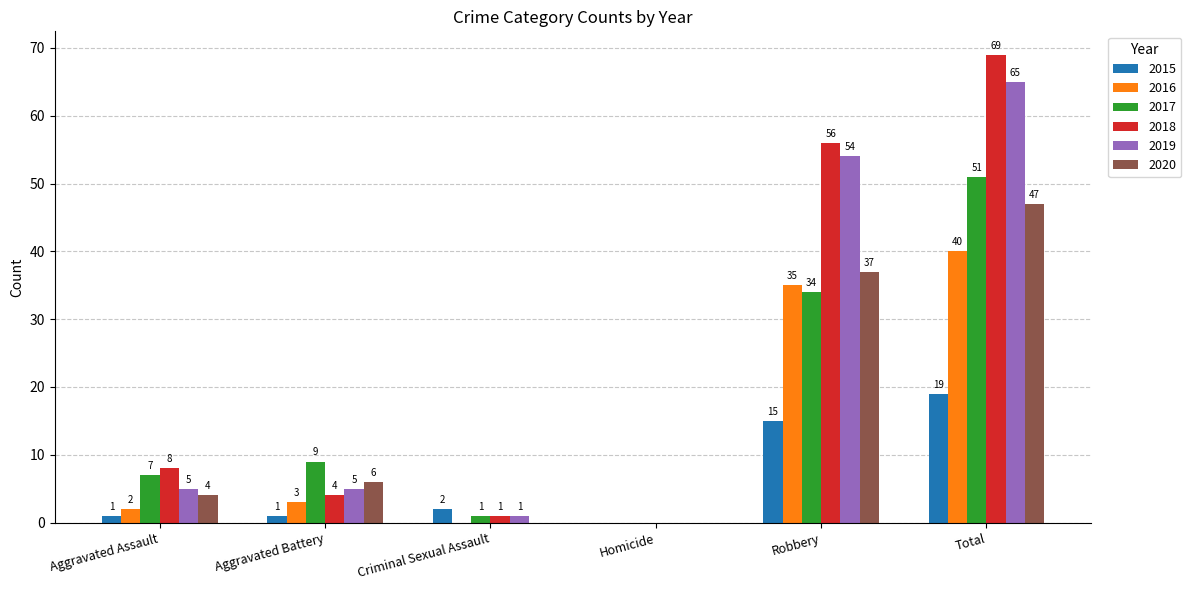

What is the highest value of the 2015 series?

19